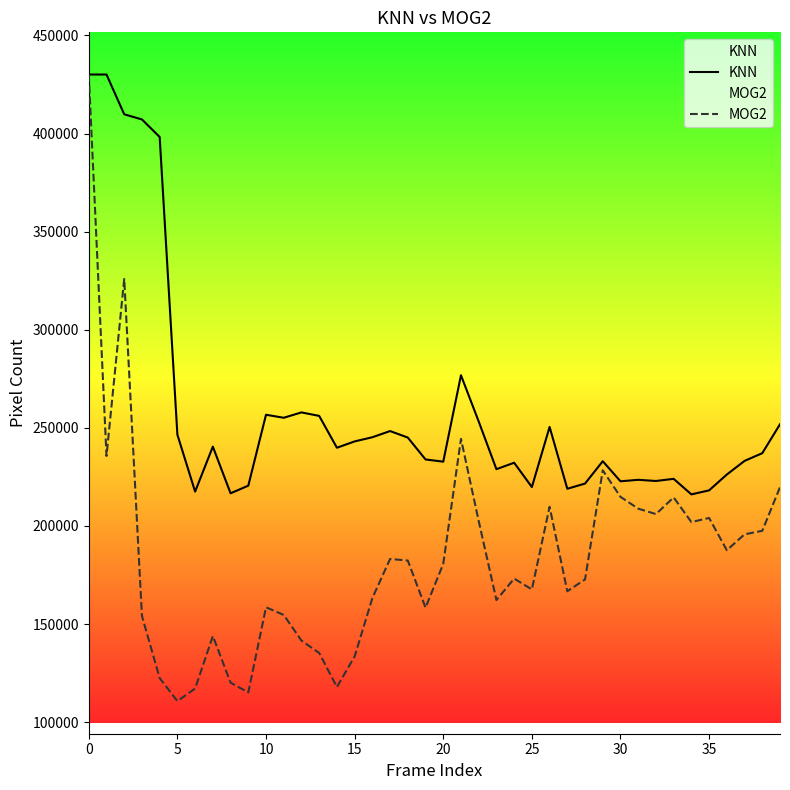

What is the sum of the MOG2 values at 31 and 28?

381530